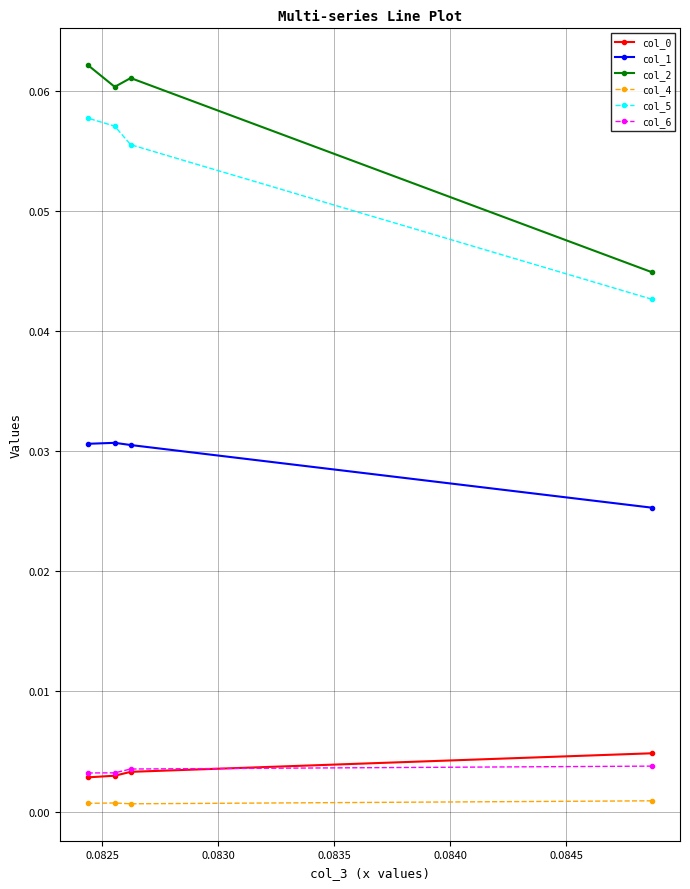

Which series has the largest total across all categories?

col_2